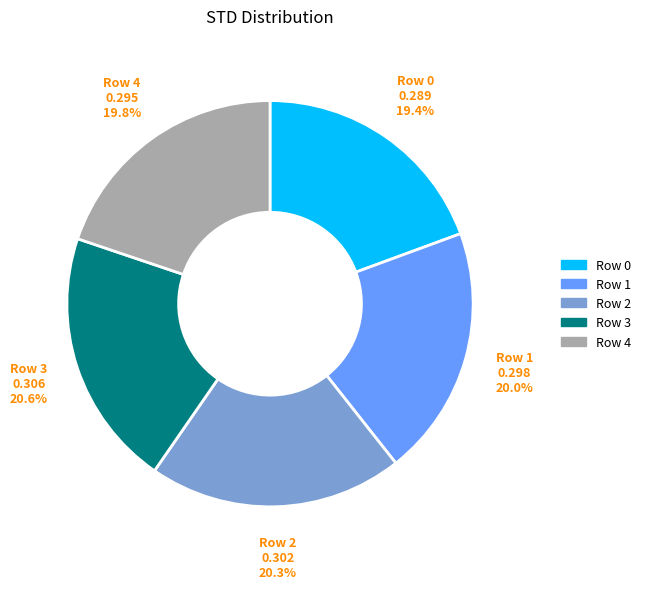

What percentage is NOT represented by Row 1?

80.0%